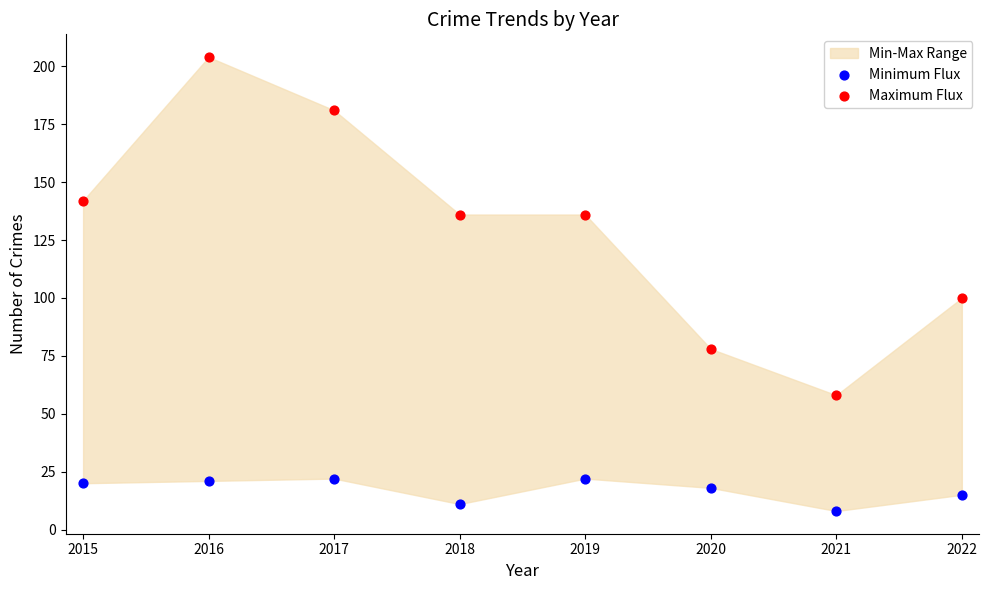

Across all data points, what is the range of Y values (max minus min)?

196